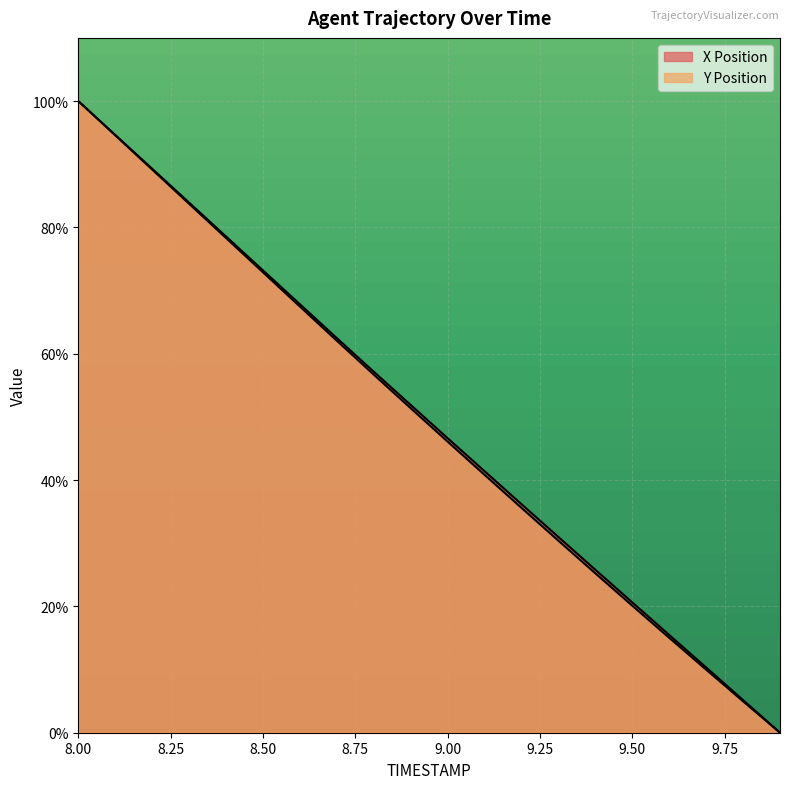

At which label is X closest to 50?

8.9